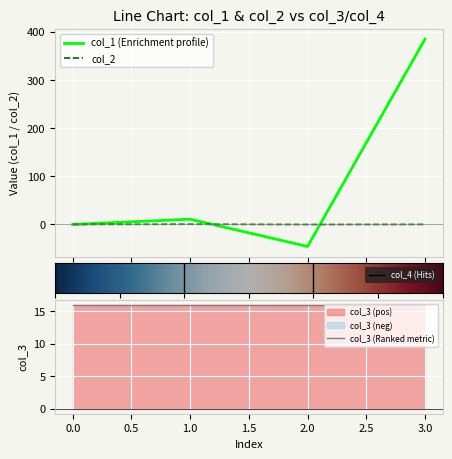

What is the spread (max minus min) of values at 1?

10.5